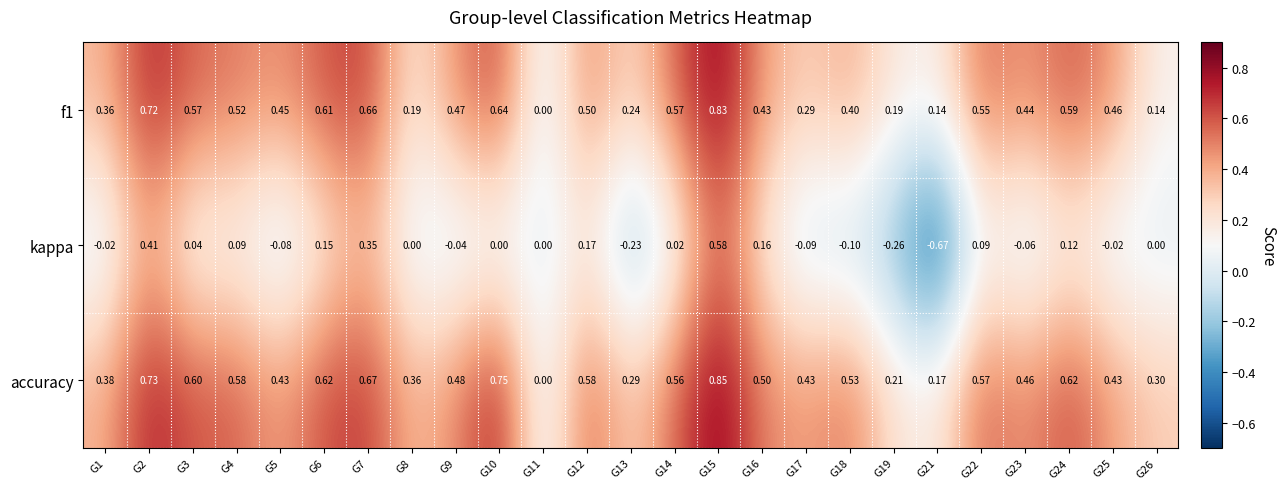

Count the number of categories in the chart.

25